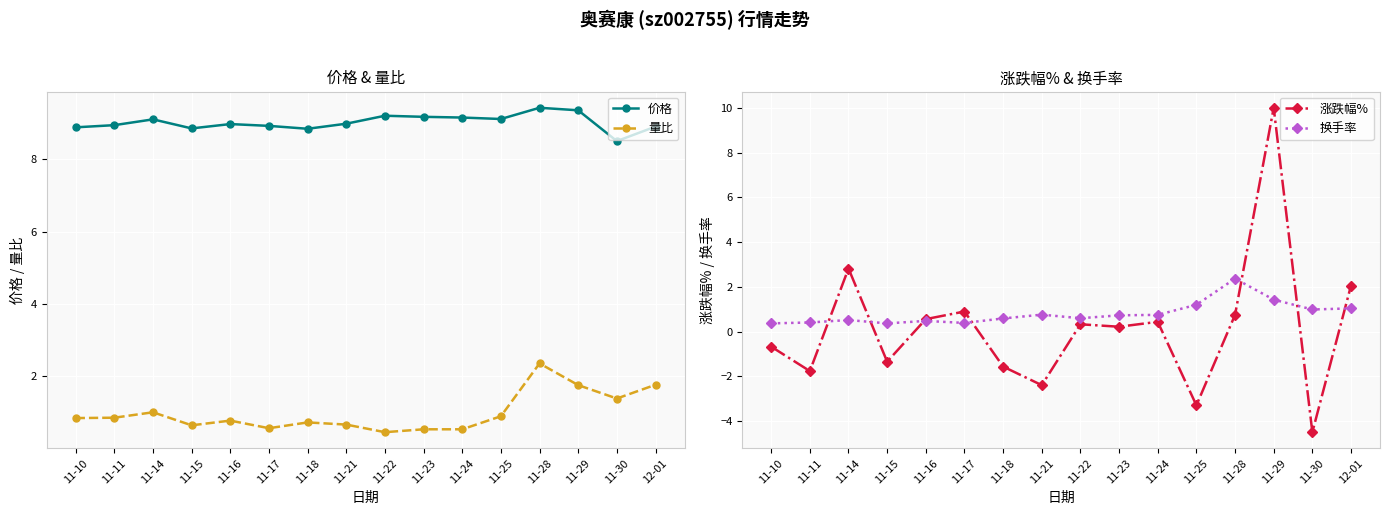

Where do 换手率 and 涨跌幅% first cross each other?

11-11 and 11-14